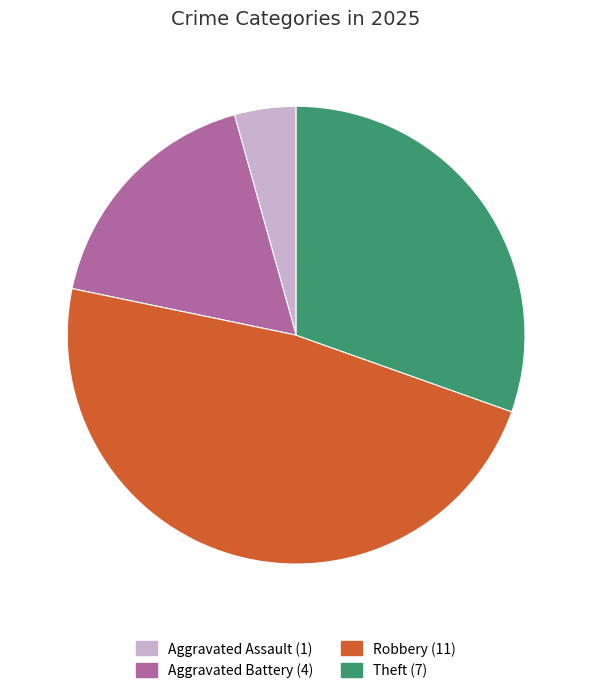

Does any single category account for the majority?

No